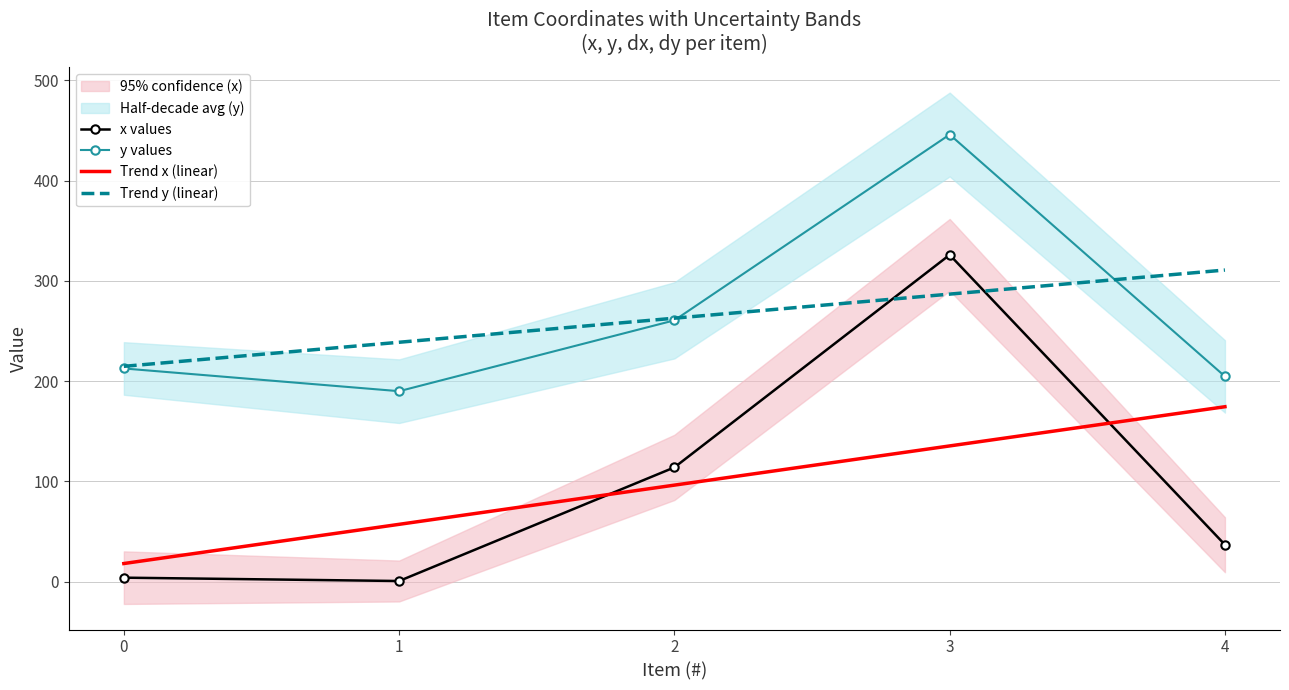

What is the value of the y values point at the 4th from the left?

446.0